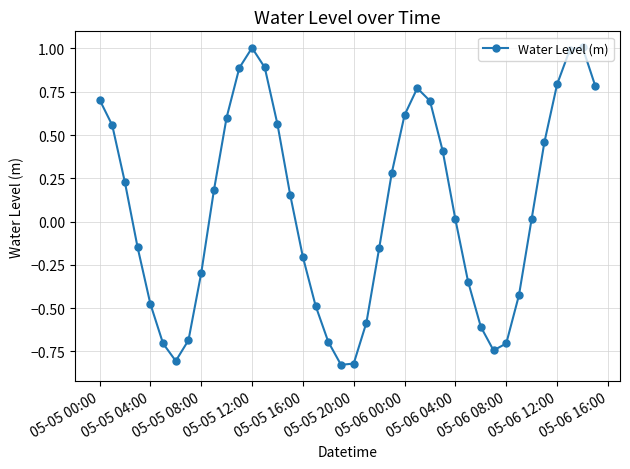

How many points are lower than both their immediate neighbors (excluding endpoints)?

3